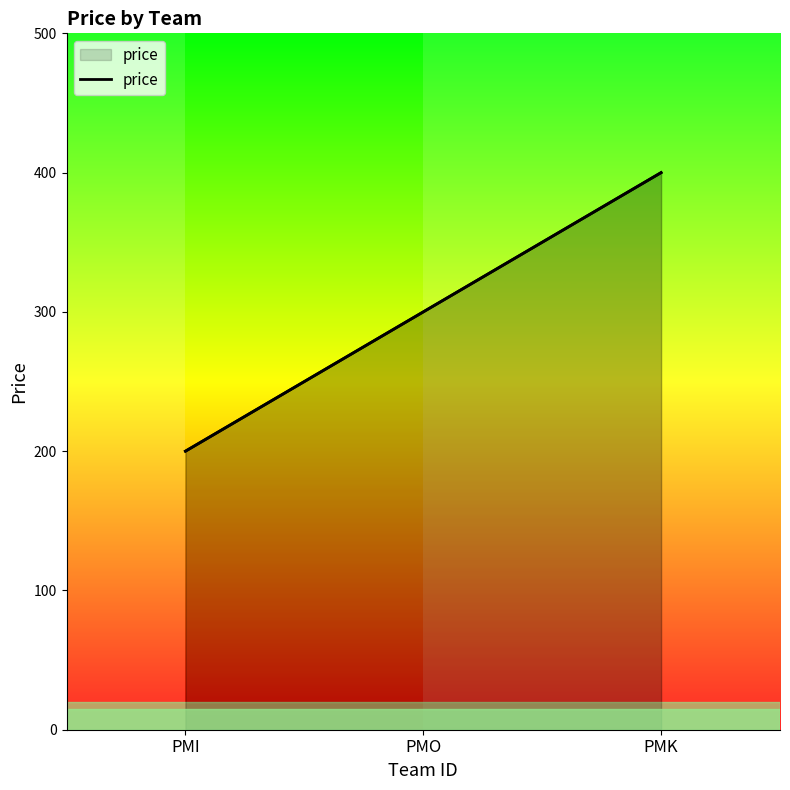

Reading right to left, transcribe all the data shown in this chart.

400	300	200